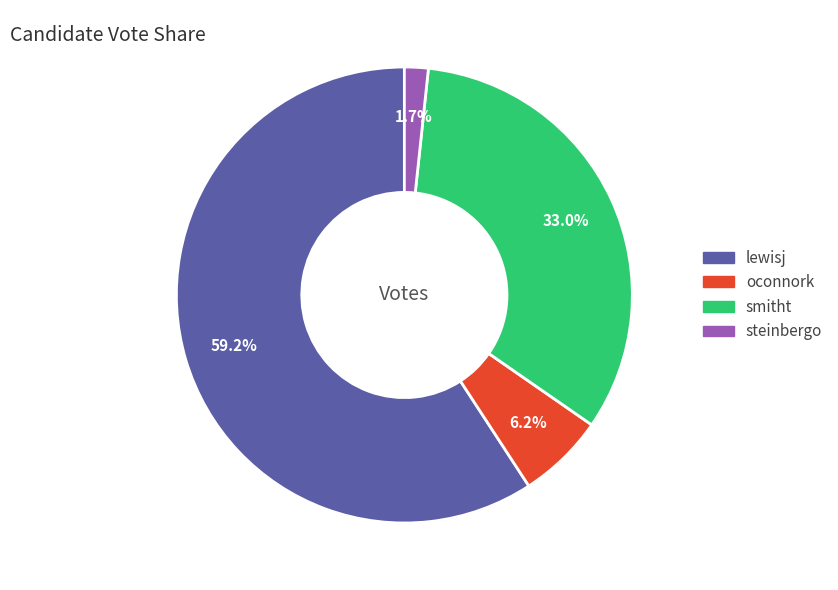

What percentage is the oconnork slice, to the nearest percent?

6%